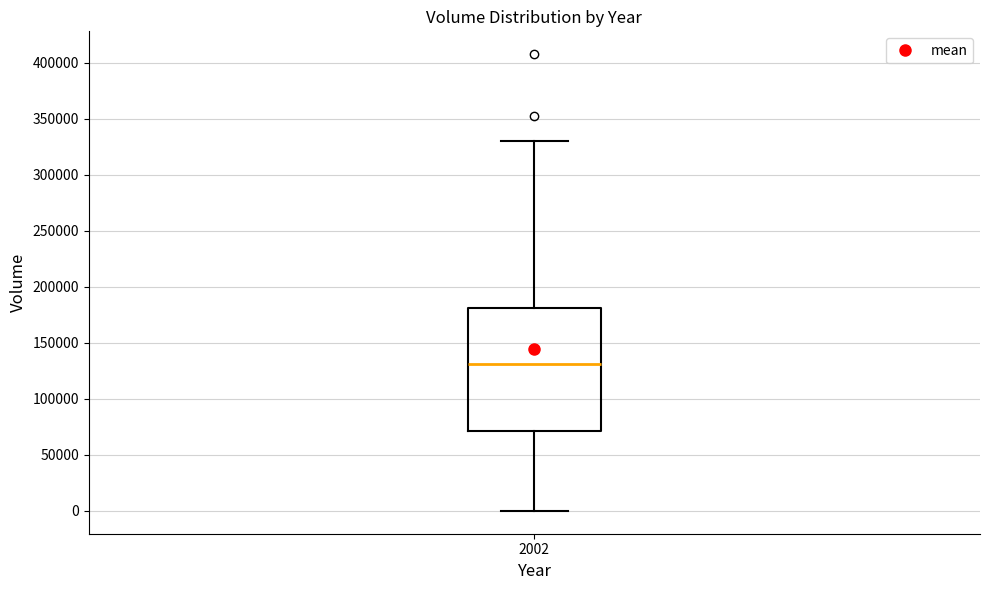

Where does the median line of the box at x = 2002 sit on the y-axis? The values are not printed on the chart, so give them approximately, as read against the axis.

130000